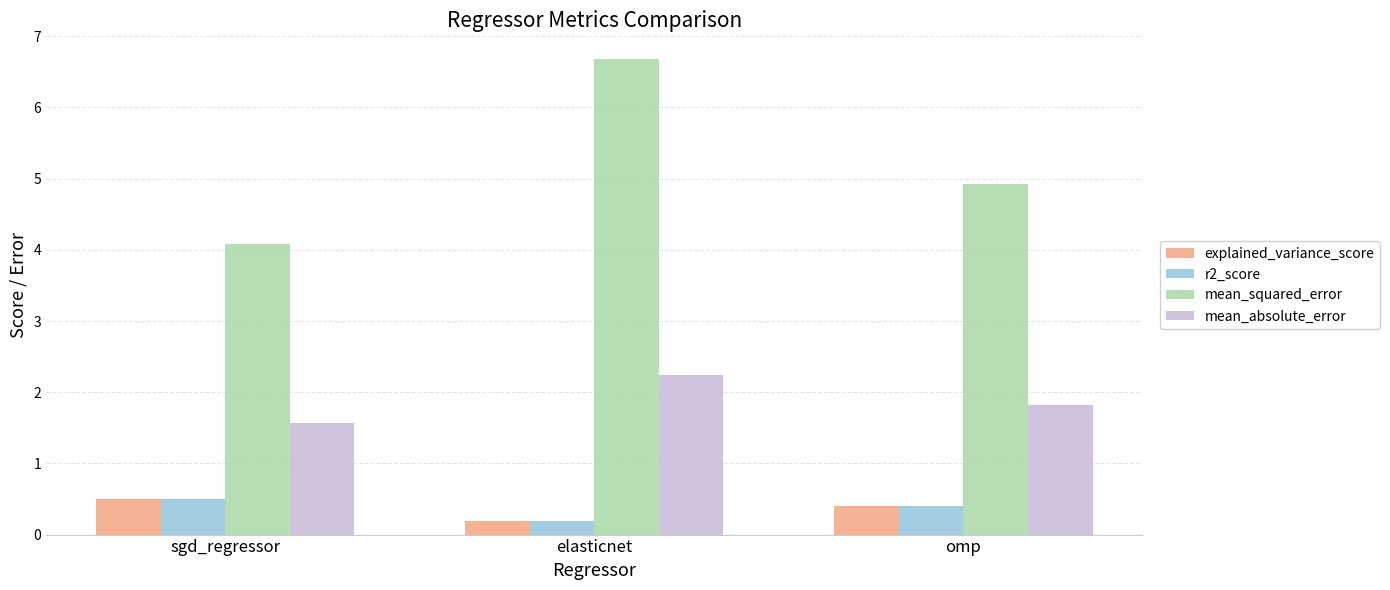

The explained_variance_score series shows 0.4 at omp. True or false?

True